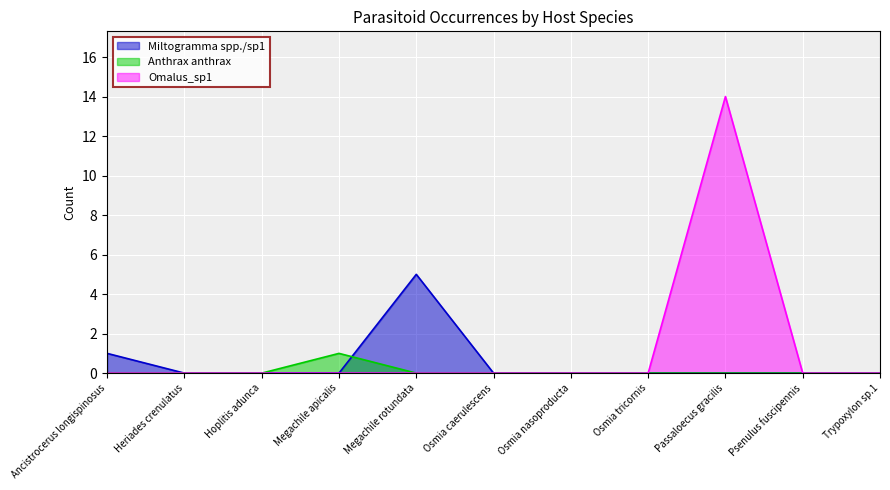

Rank the series by their maximum value, from highest to lowest.

Omalus_sp1, Miltogramma spp./sp1, Anthrax anthrax